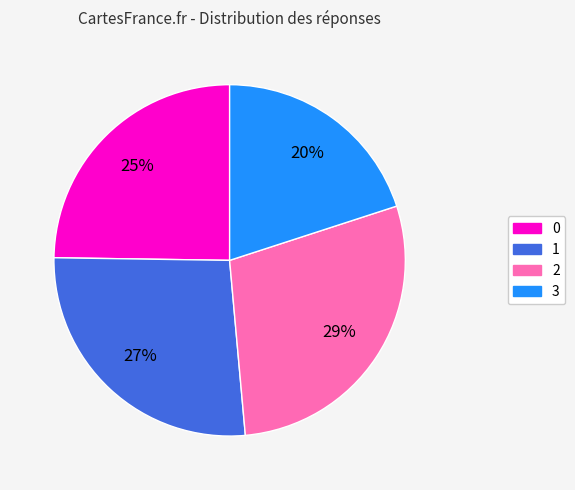

Count the number of slices in the pie.

4